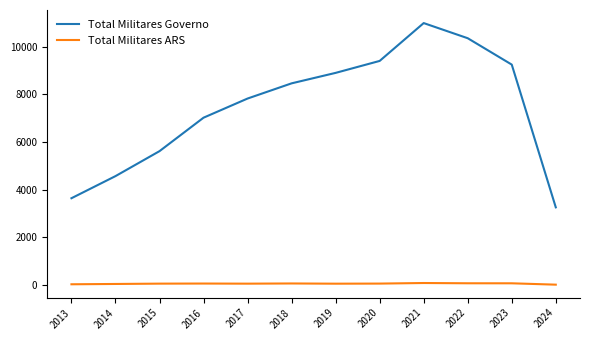

Where is Total Militares Governo nearest to the value 7126?

2016